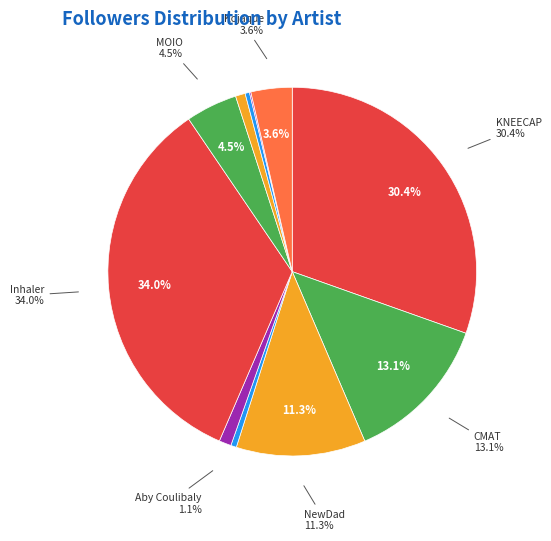

What percentage do SELLO and KNEECAP together represent?

30.9%